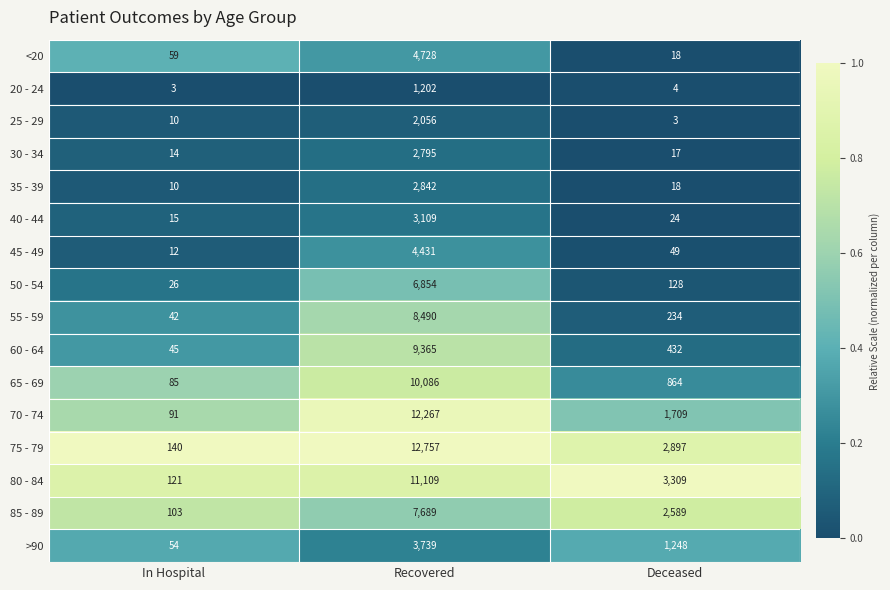

Count the >90 values in the range 54 to 3739.

3